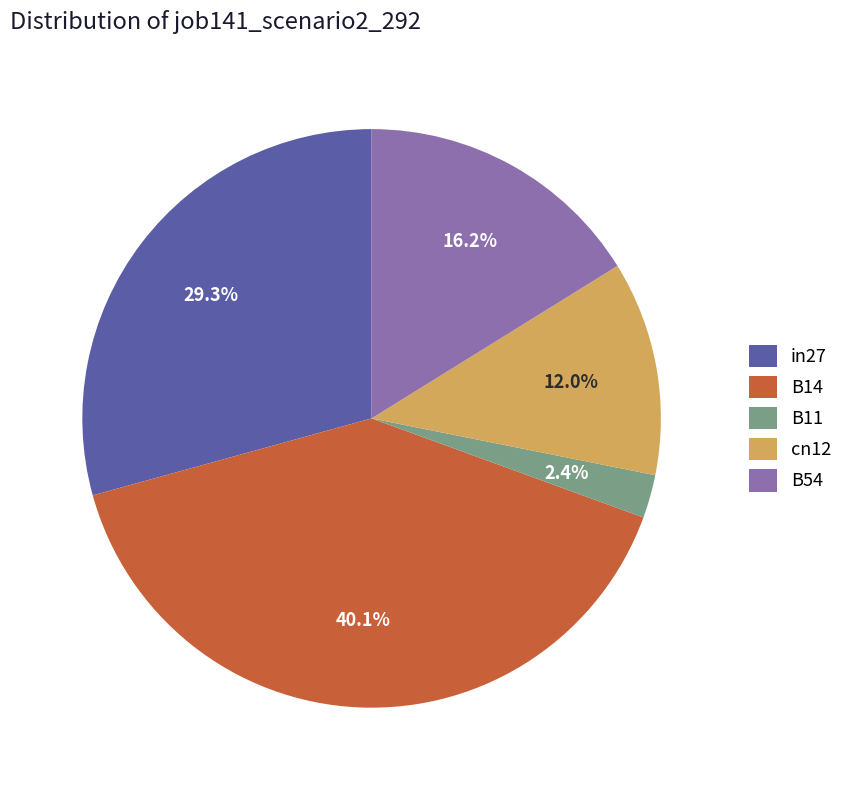

Which category has the biggest portion of the pie?

B14